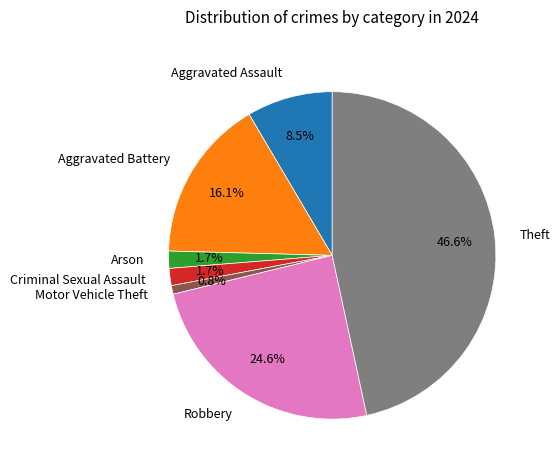

What percentage is the Aggravated Battery slice, to the nearest percent?

16%